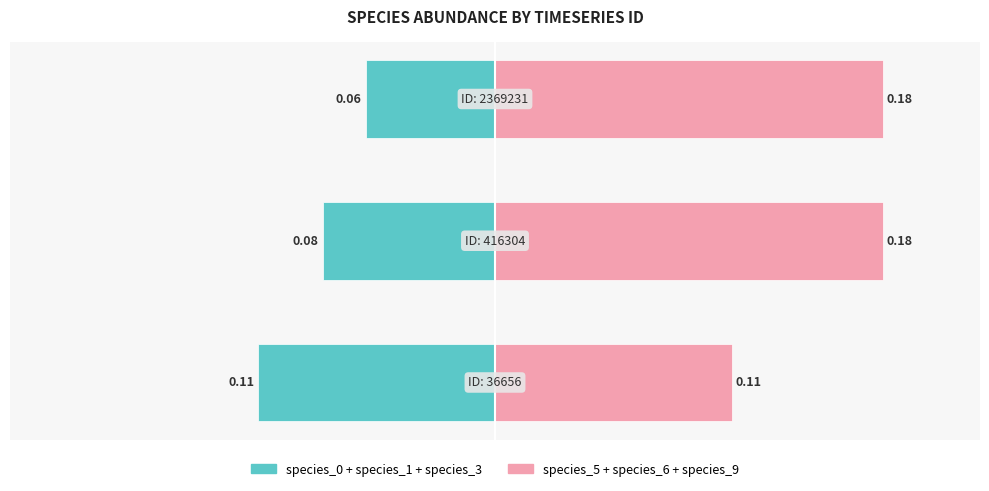

Which series has the widest spread of values?

species_5 + species_6 + species_9